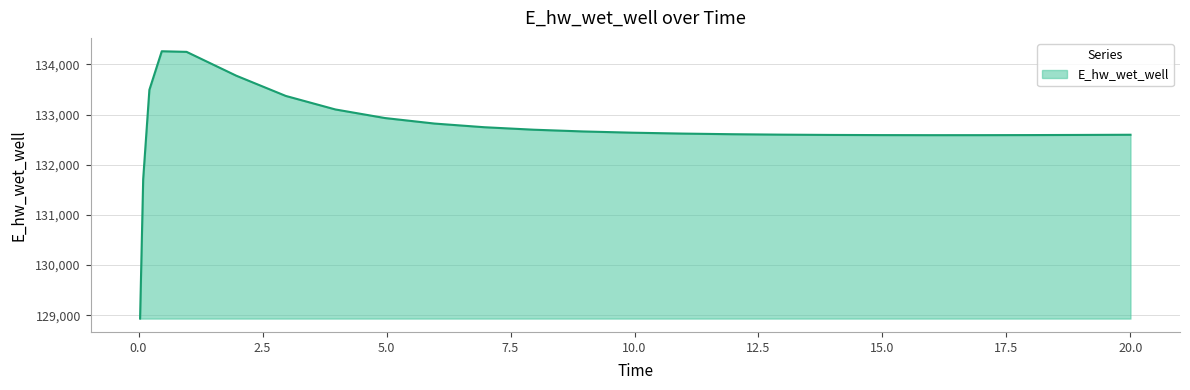

What is the difference between the maximum and minimum values?

5327.4